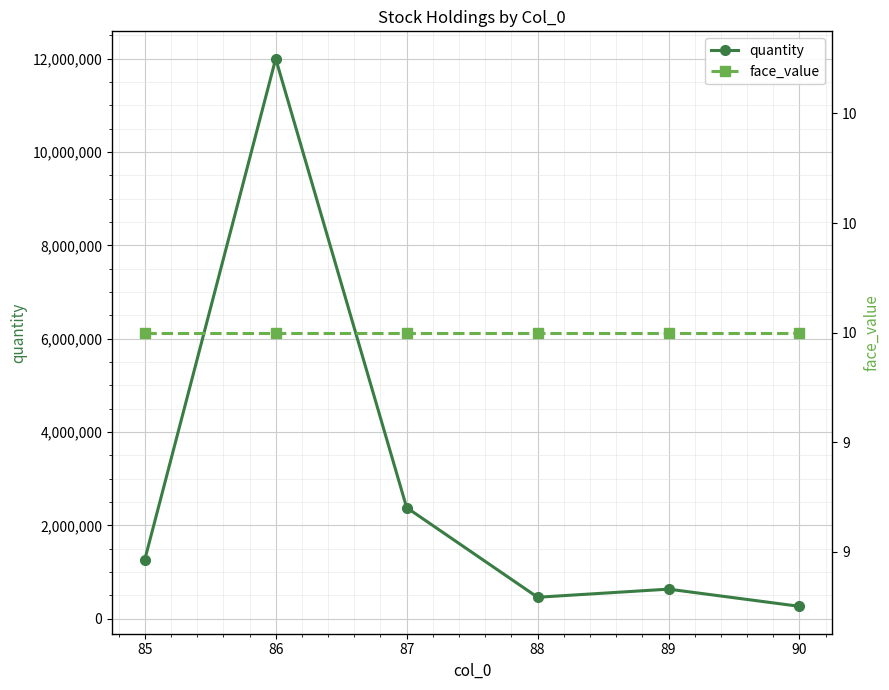

Rank the series by their maximum value, from highest to lowest.

quantity, face_value